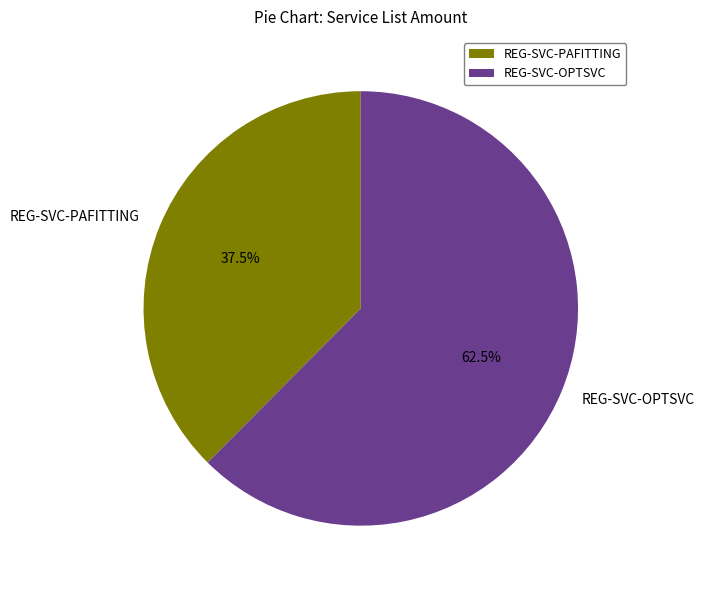

To the nearest percent, what is the difference between the largest and smallest slice percentages?

25%